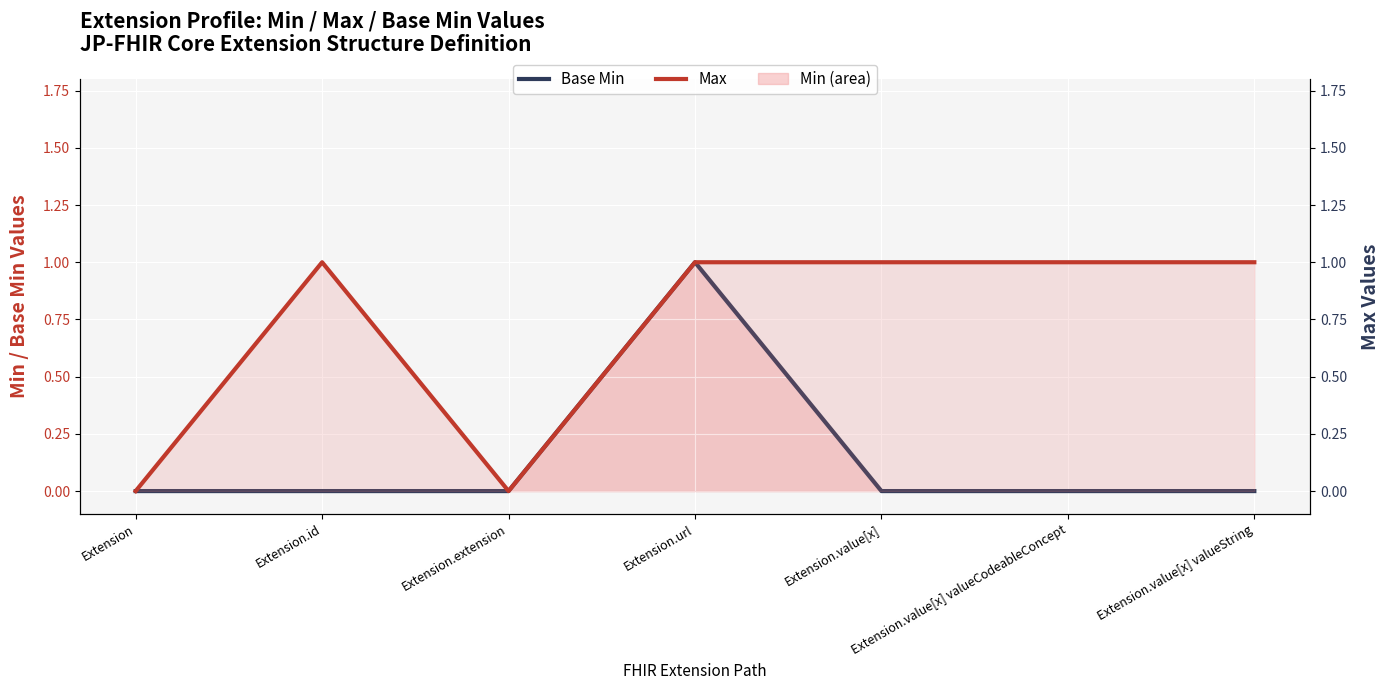

In Base Min, how many points are higher than both neighbors (excluding endpoints)?

1